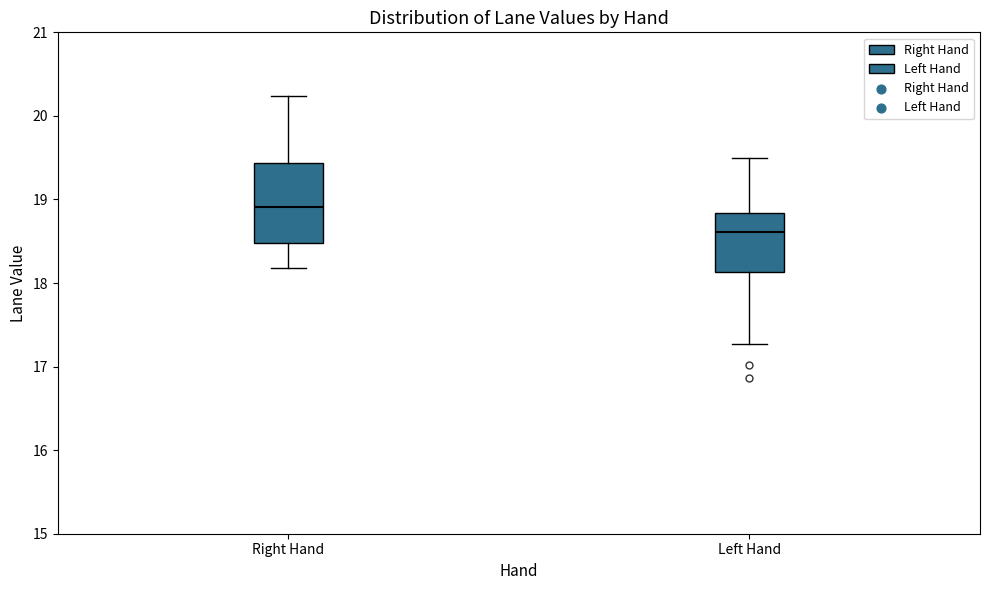

Comparing the boxes themselves (not the whiskers), which one is the tallest?

Right Hand